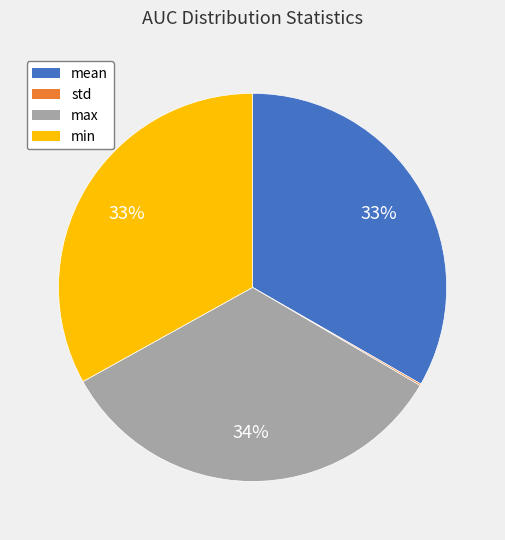

To the nearest percent, what percentage of the pie is max?

34%